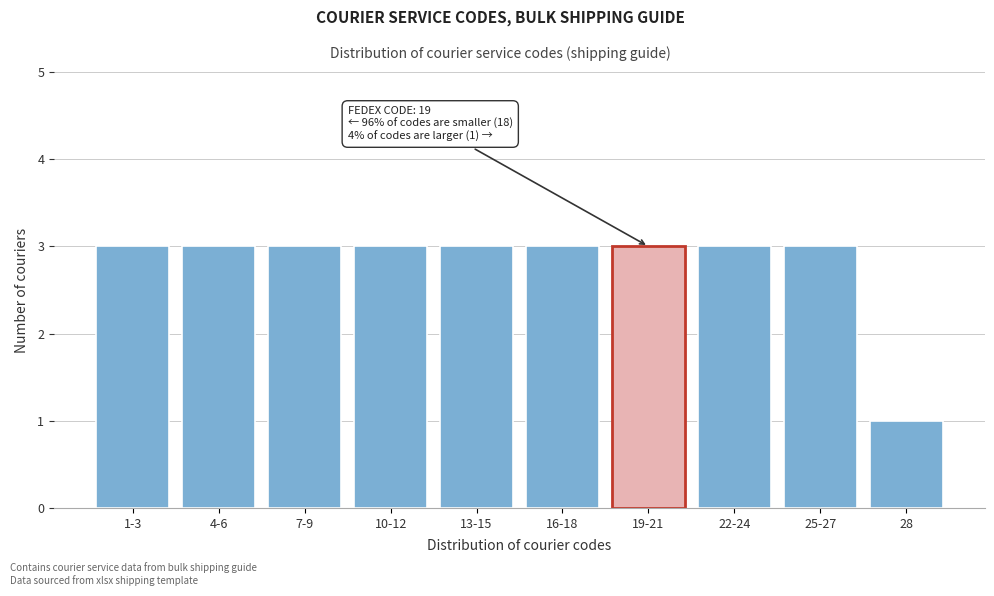

Reading left to right, transcribe all the data shown in this chart.

1-3=3	4-6=3	7-9=3	10-12=3	13-15=3	16-18=3	19-21=3	22-24=3	25-27=3	28=1